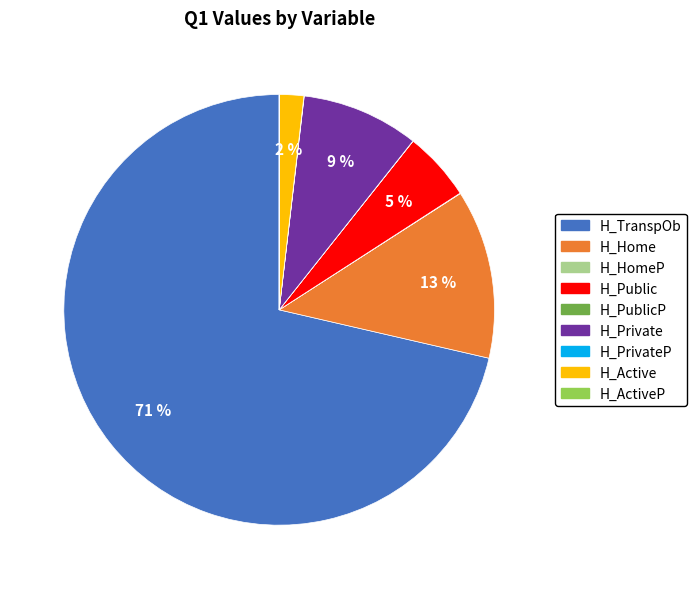

What is the largest slice in the pie chart?

H_TranspOb